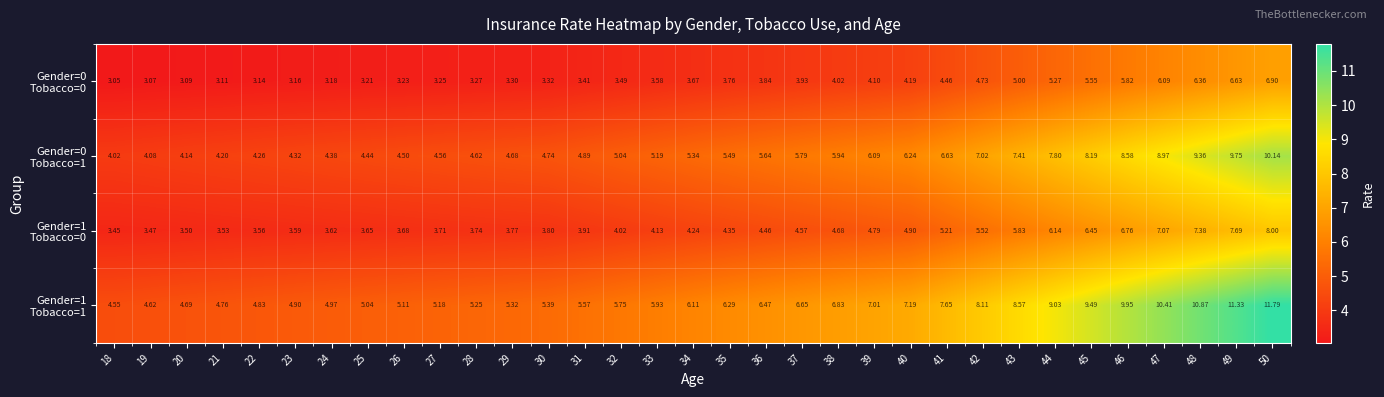

Count the number of data series in this chart.

4